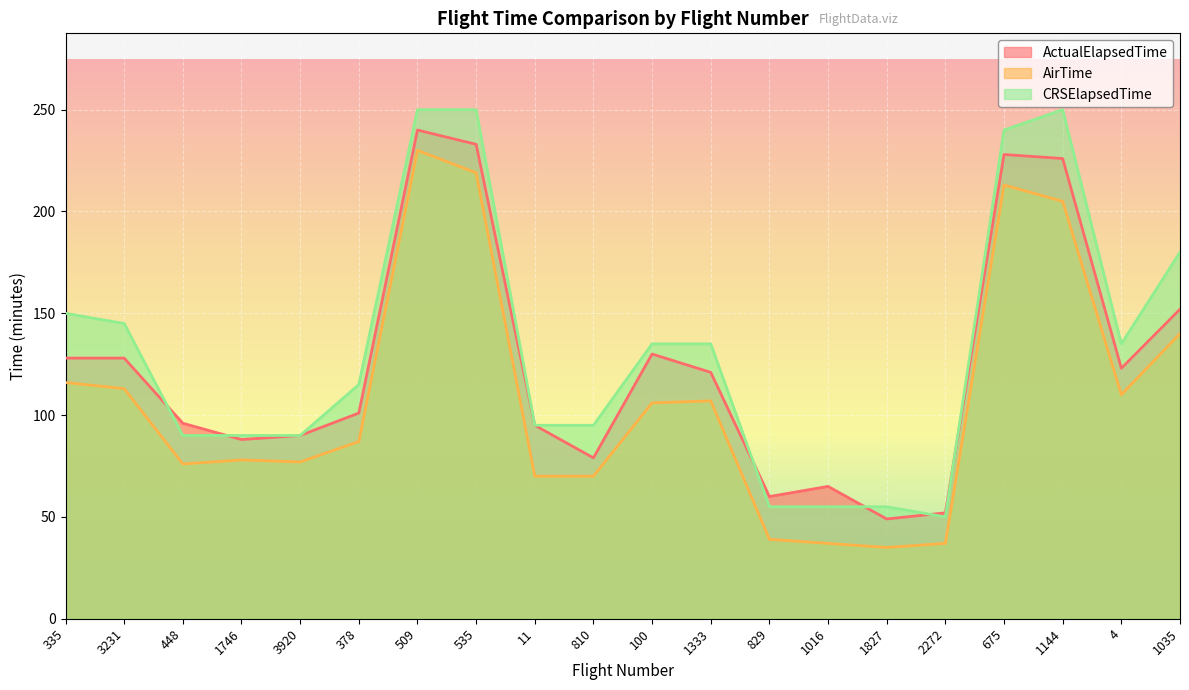

How many lines are shown in the chart?

3